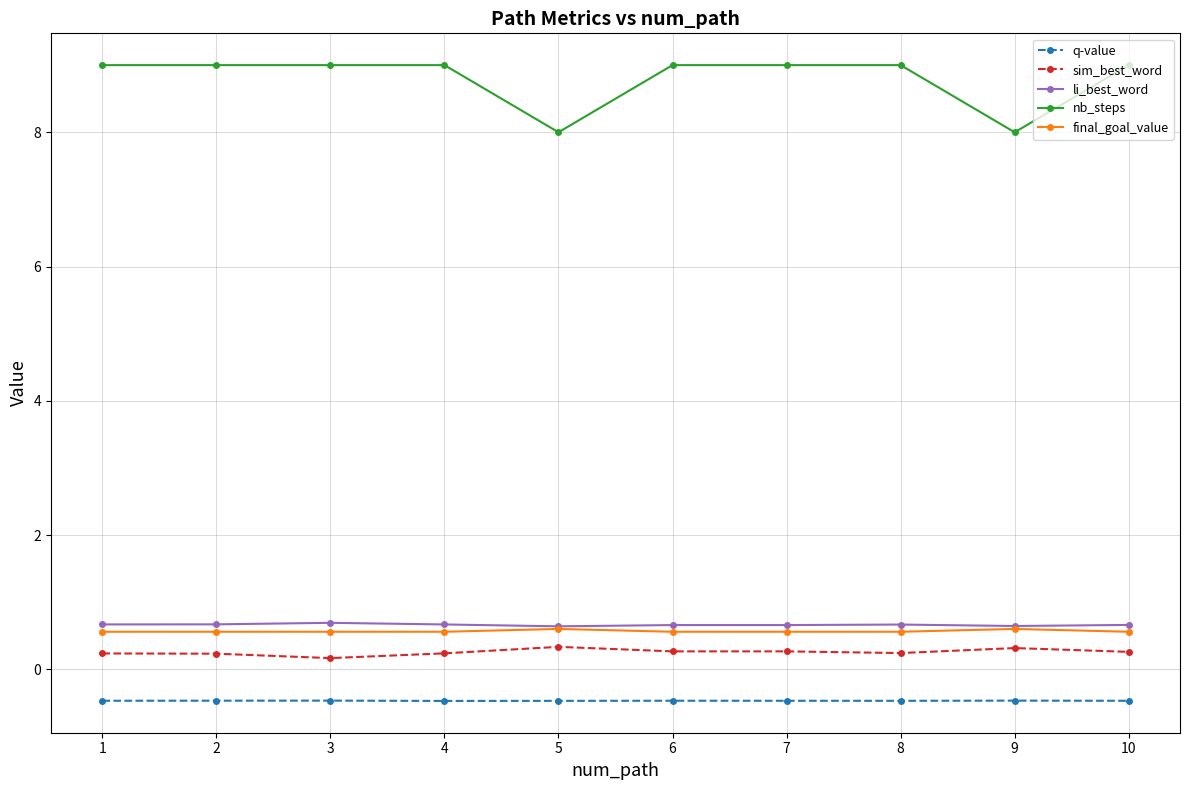

What is the lowest value of the sim_best_word series?

0.2